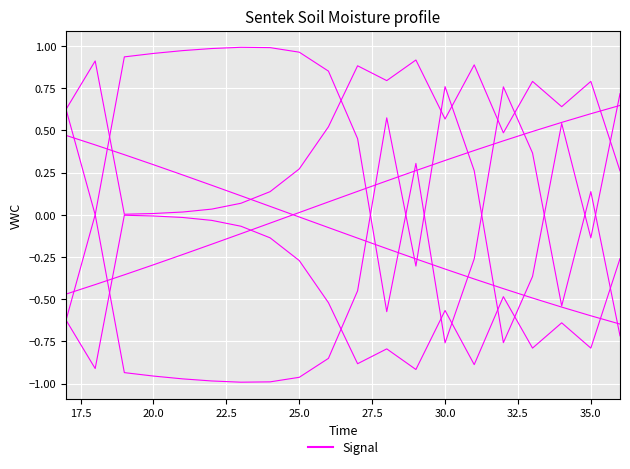

Count the number of data series in this chart.

6